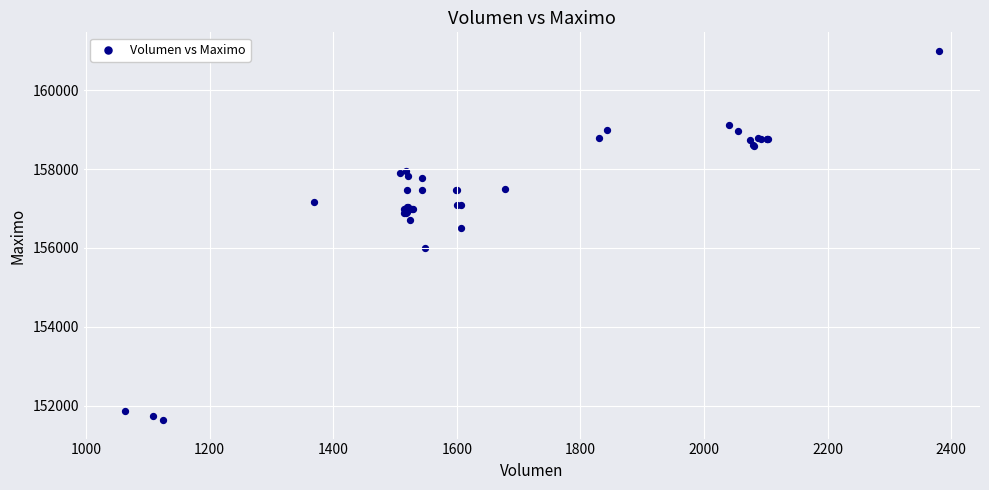

What Y value in the scatter plot is closest to 156316?

156500